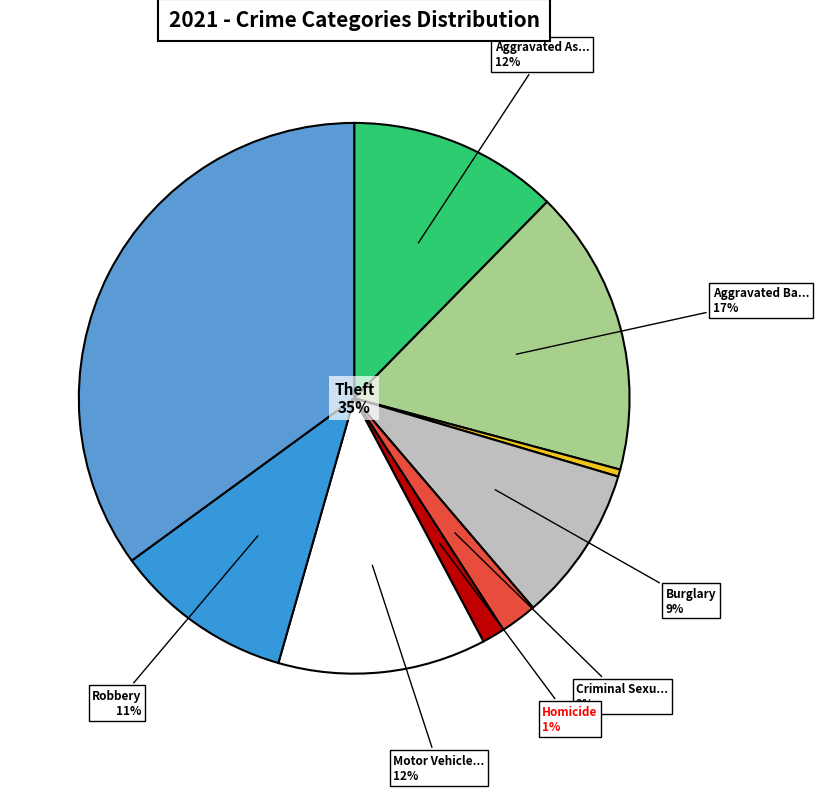

How many slices are in this pie chart?

9